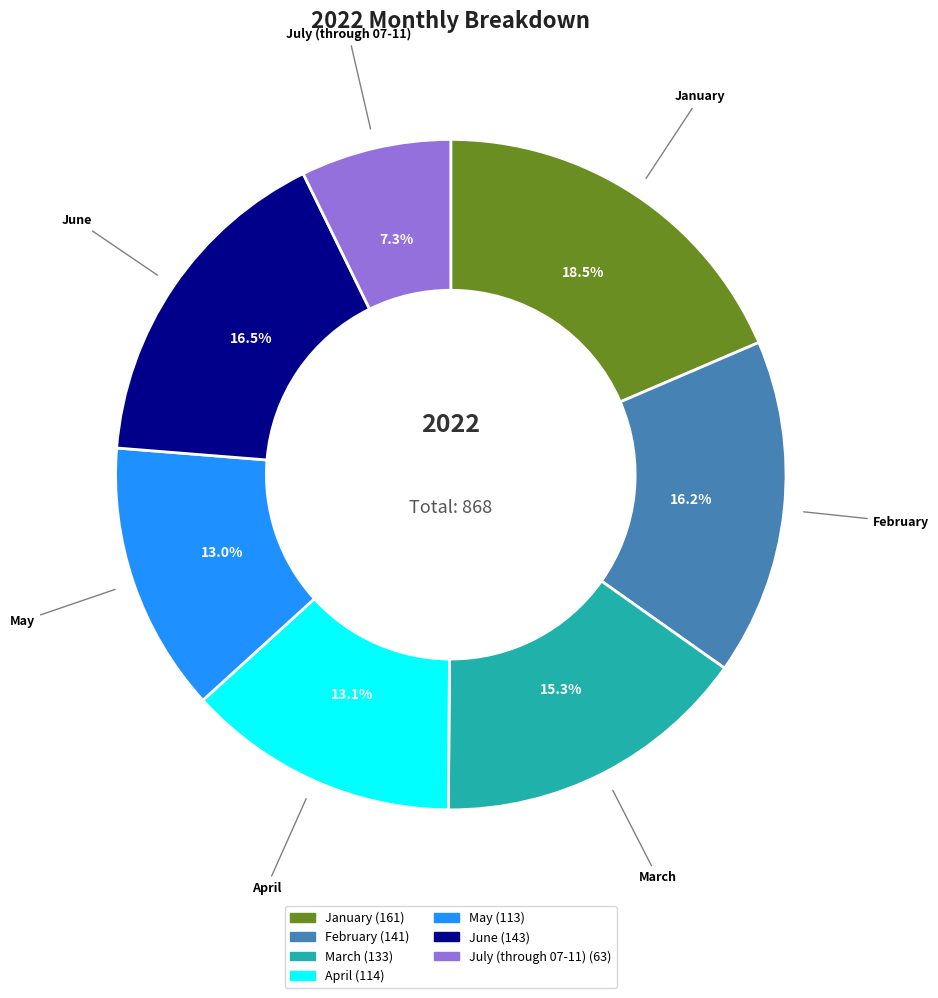

Approximately how many times larger is the value at April compared to March?

0.9